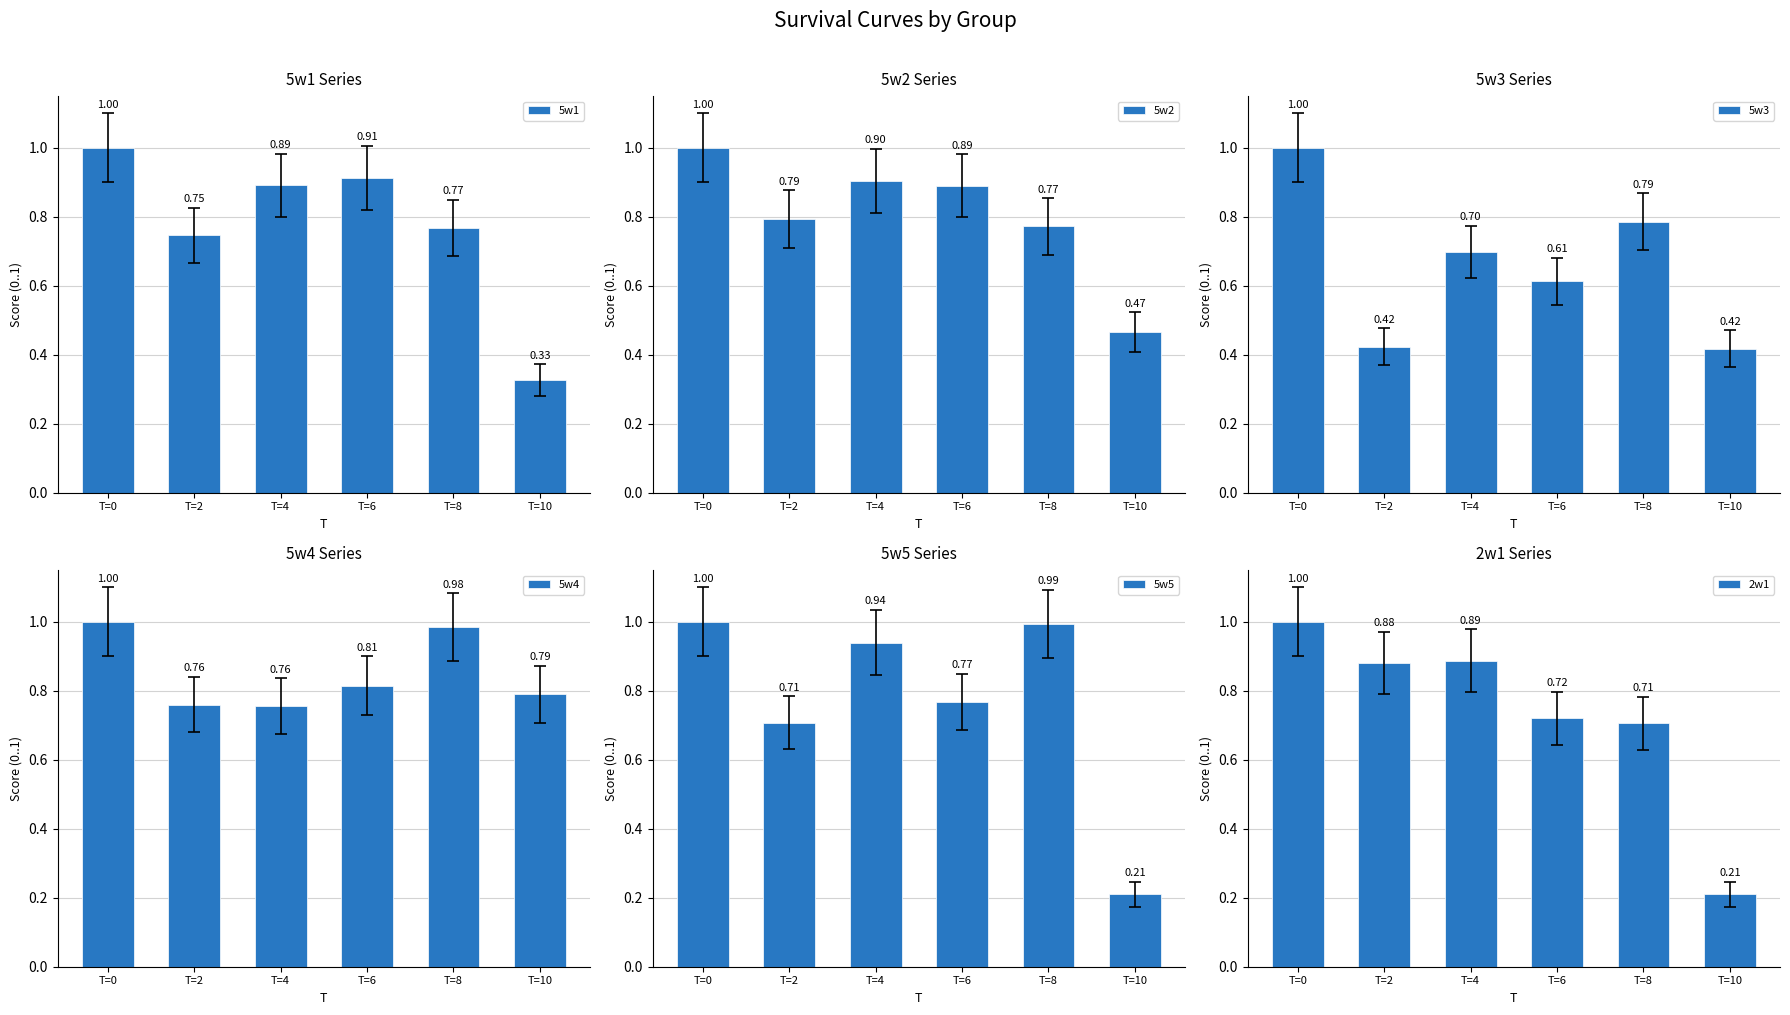

At which label is 2w1 closest to 0?

T=10